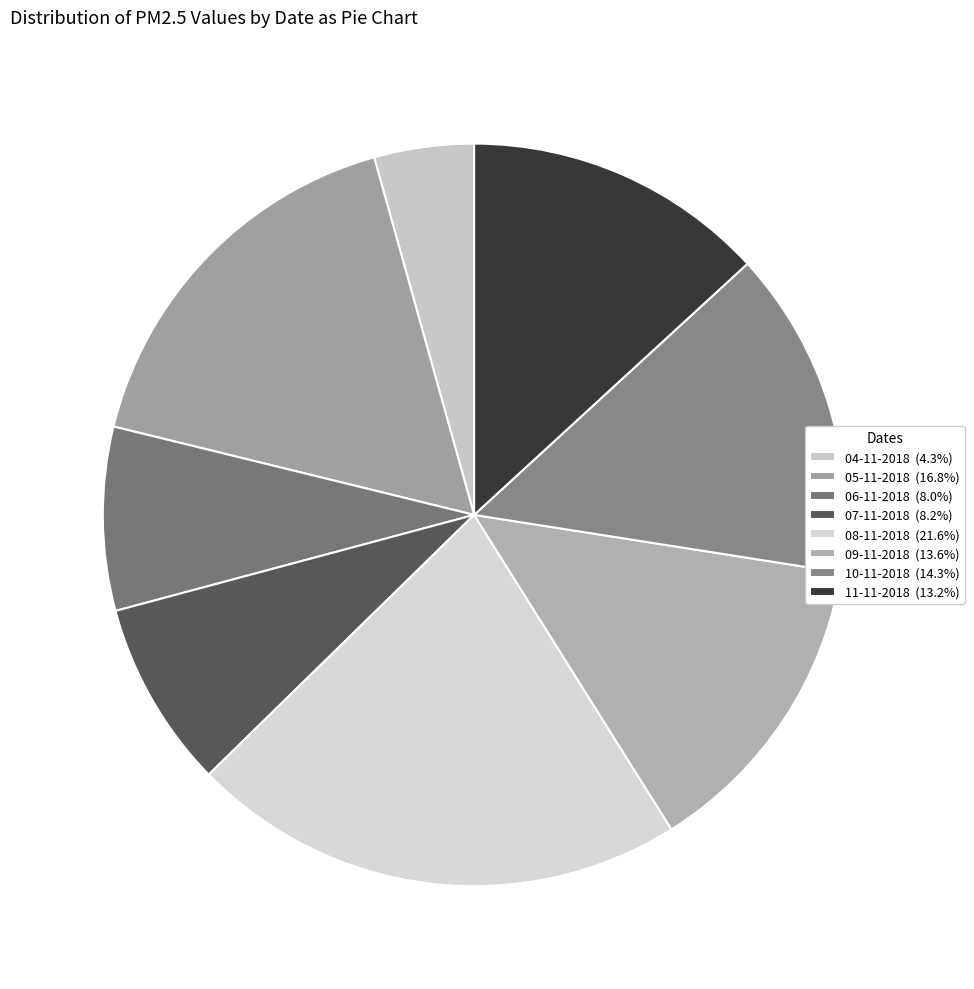

What is the change in value from 06-11-2018 to 08-11-2018?

+248.2